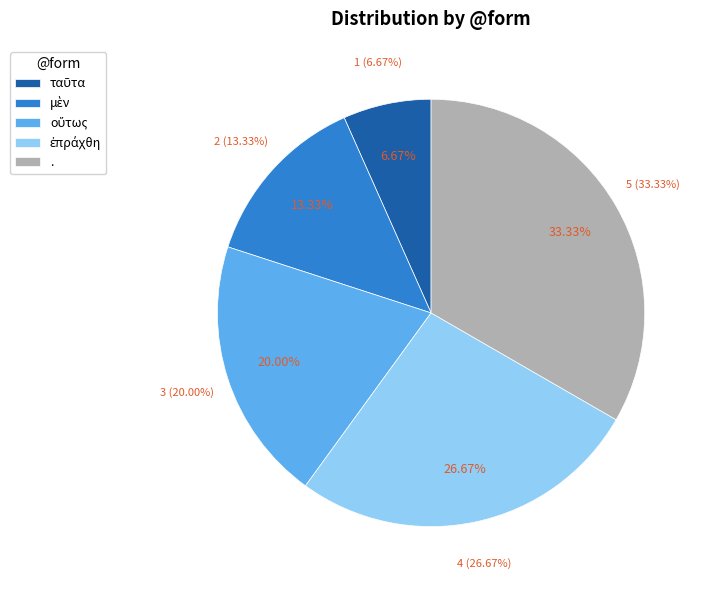

What is the ratio of the value at οὕτως to the value at ταῦτα?

3.0